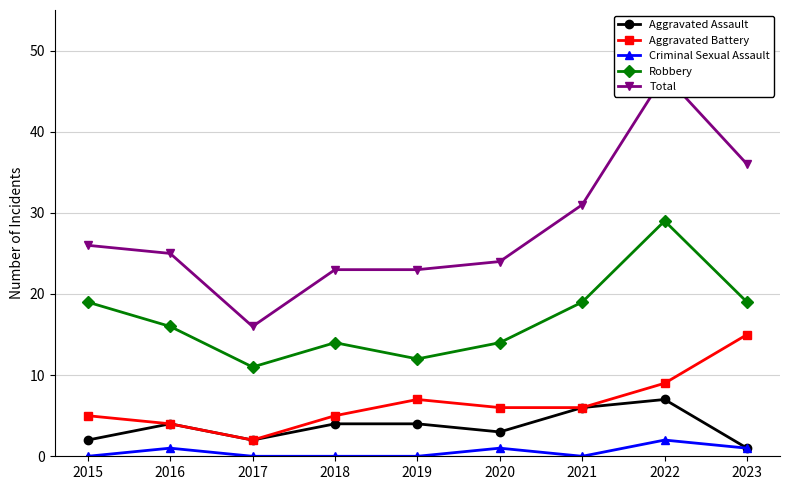

At which category is the sum across all series the highest?

2022